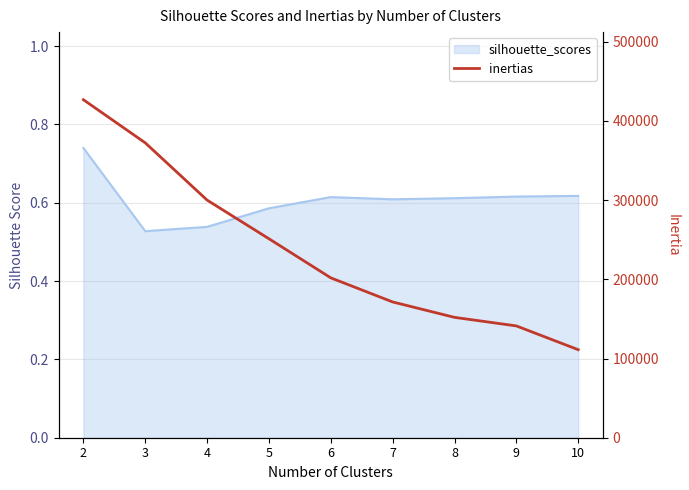

What is the sum of the values at 5 and 8?

403127.3